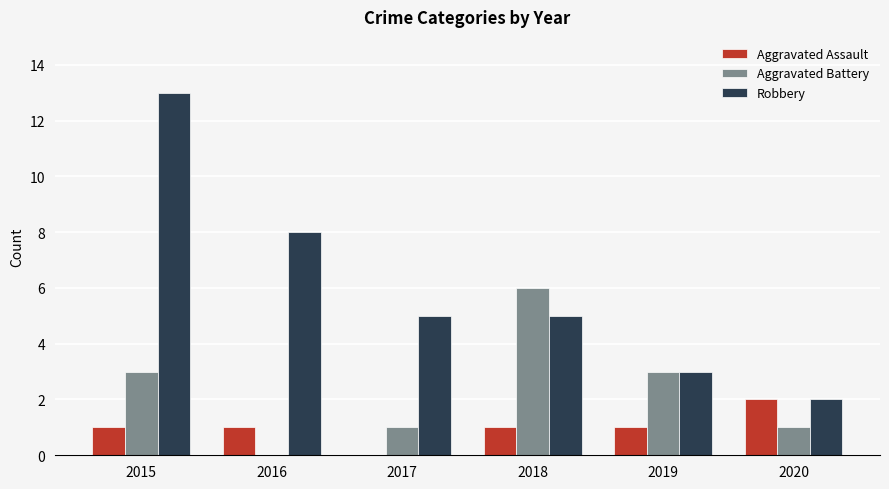

Which series changed the most between 2015 and 2020?

Robbery